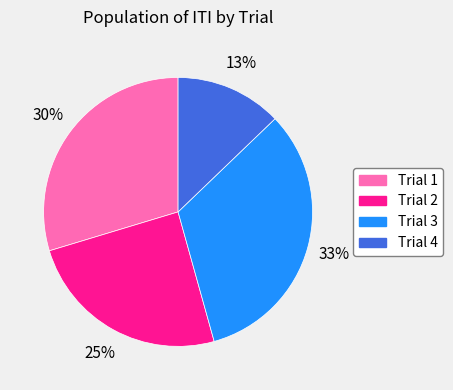

Does Trial 2 account for over 50% of the chart?

No